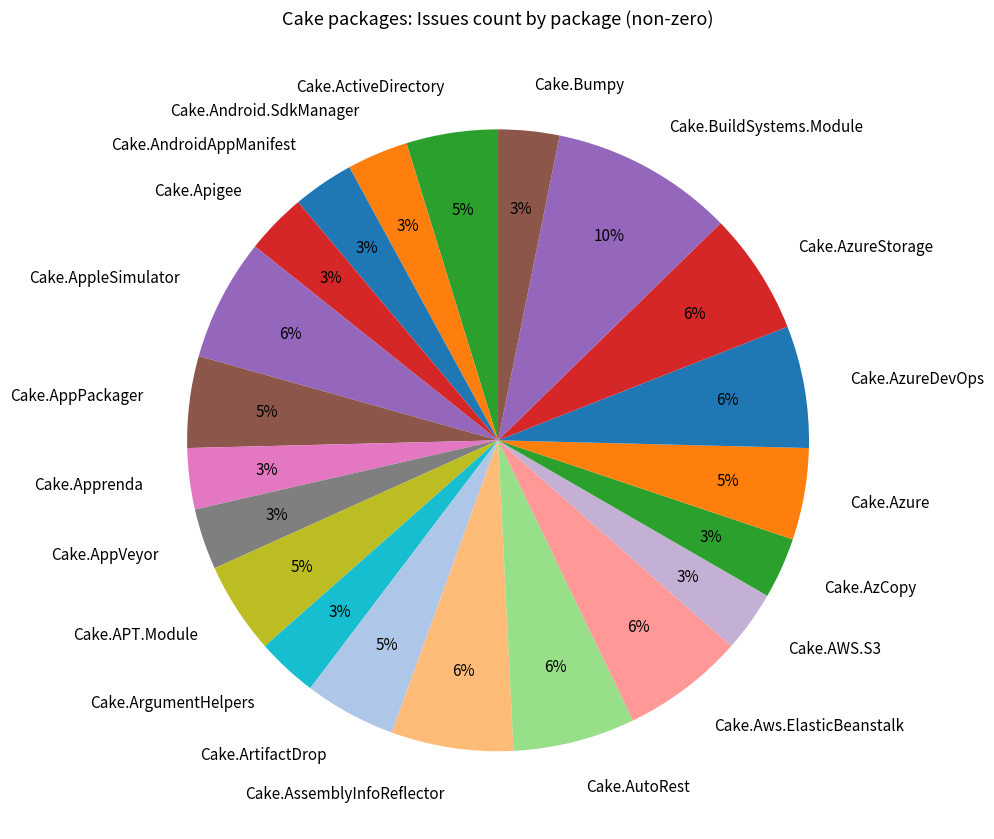

What is the largest slice in the pie chart?

Cake.BuildSystems.Module